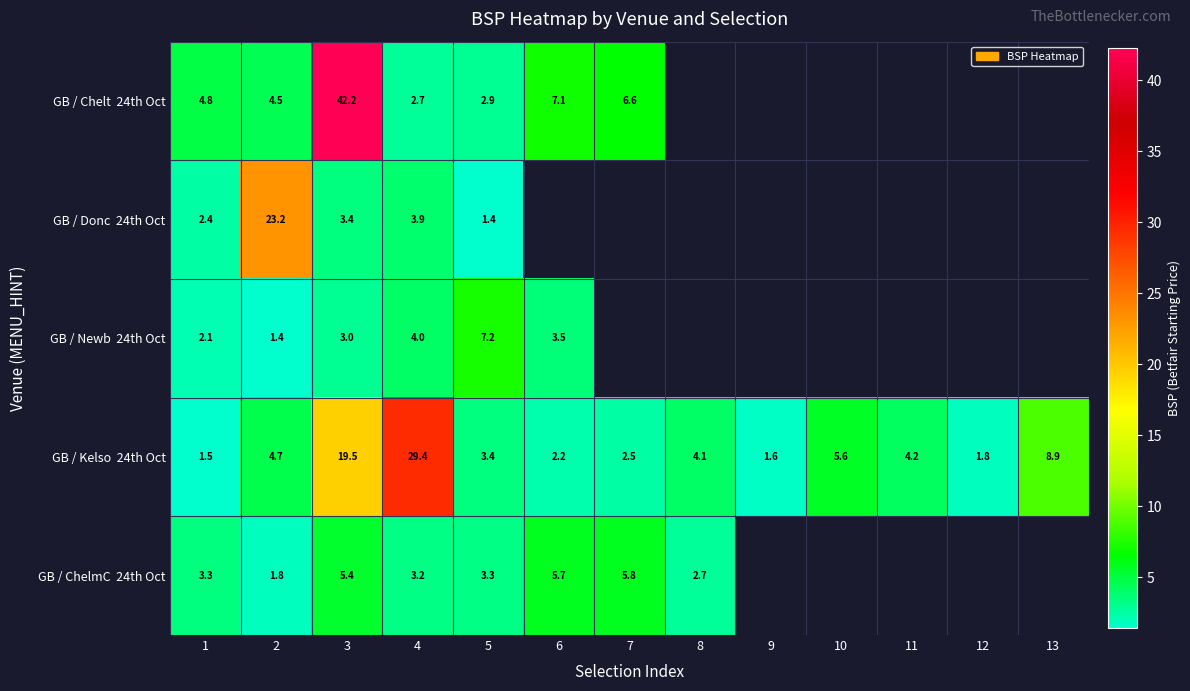

What is the maximum value shown in the chart?

42.2